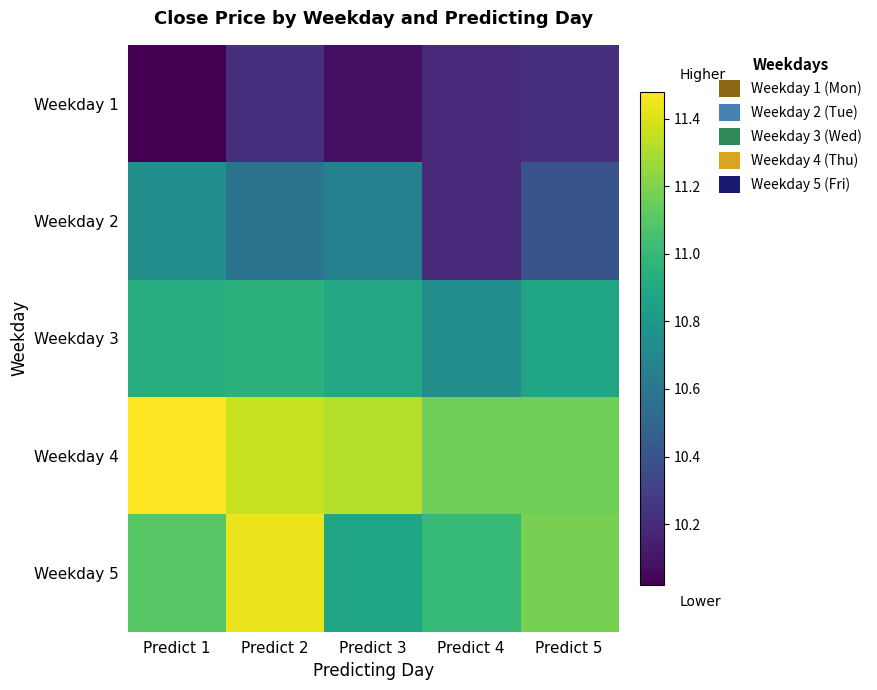

Reading left to right, what are all the values shown in this chart?

Weekday 1: Predict 1=10.0	Predict 2=10.2	Predict 3=10.1	Predict 4=10.2	Predict 5=10.2
Weekday 2: Predict 1=10.7	Predict 2=10.6	Predict 3=10.7	Predict 4=10.2	Predict 5=10.4
Weekday 3: Predict 1=10.9	Predict 2=11.0	Predict 3=10.9	Predict 4=10.7	Predict 5=10.9
Weekday 4: Predict 1=11.5	Predict 2=11.4	Predict 3=11.3	Predict 4=11.2	Predict 5=11.2
Weekday 5: Predict 1=11.1	Predict 2=11.4	Predict 3=10.9	Predict 4=11.0	Predict 5=11.2